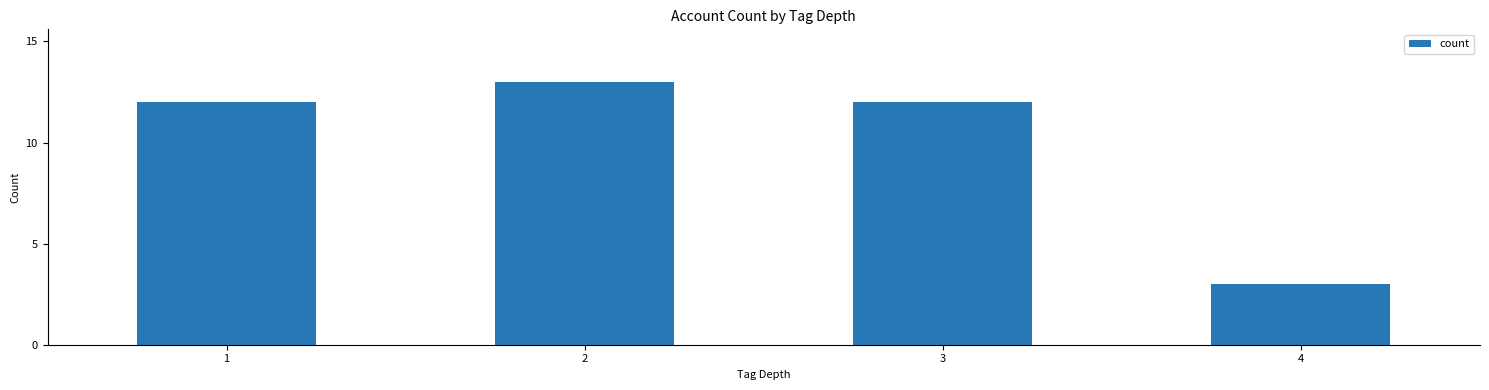

Between 1 and 2, which is larger?

2